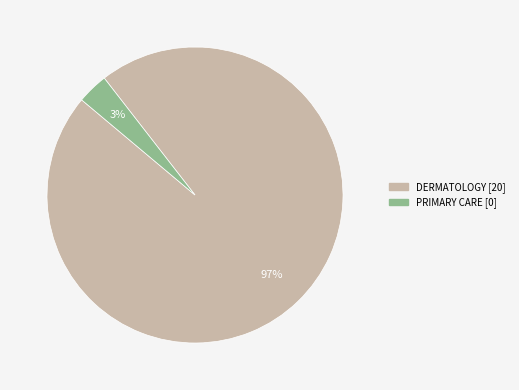

Count the number of slices in the pie.

2